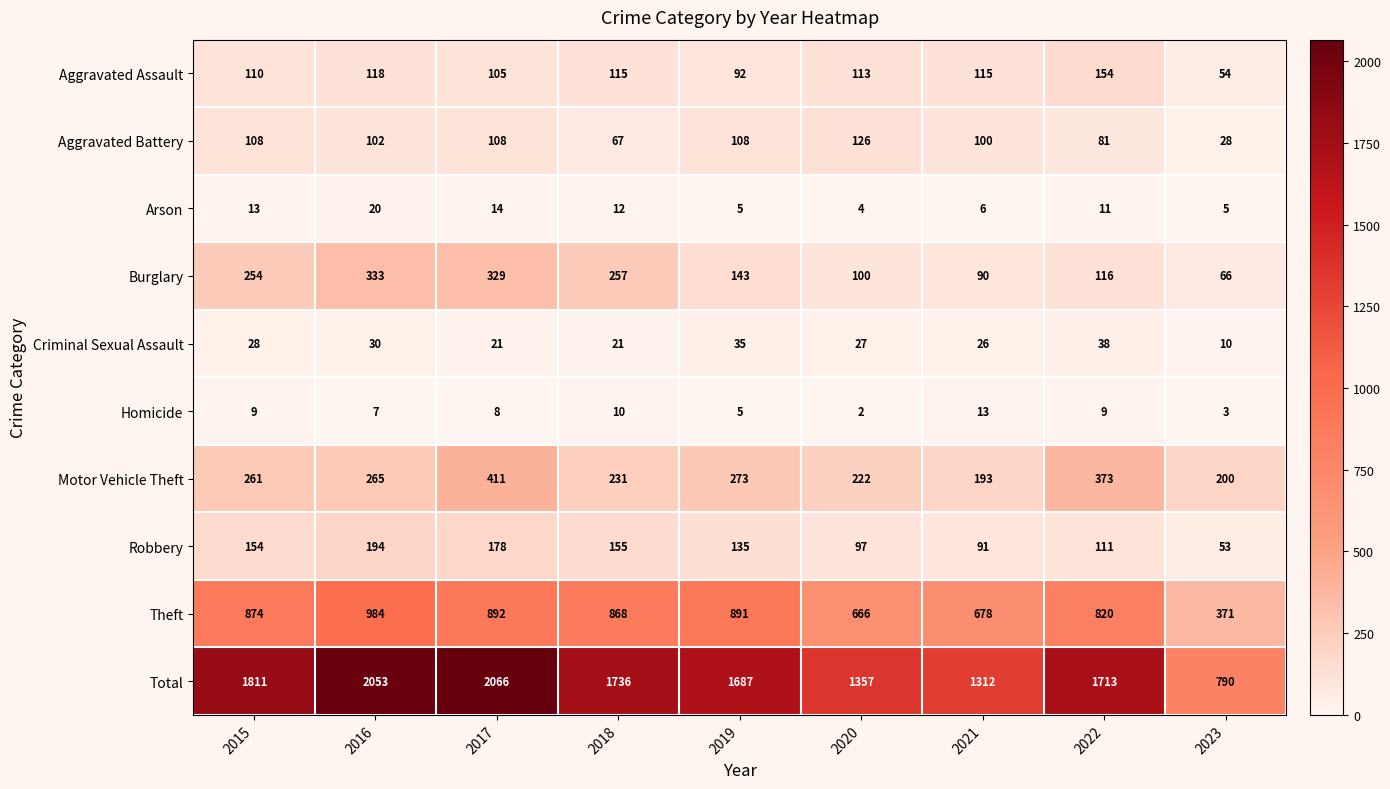

At which category is the sum across all series the highest?

2017